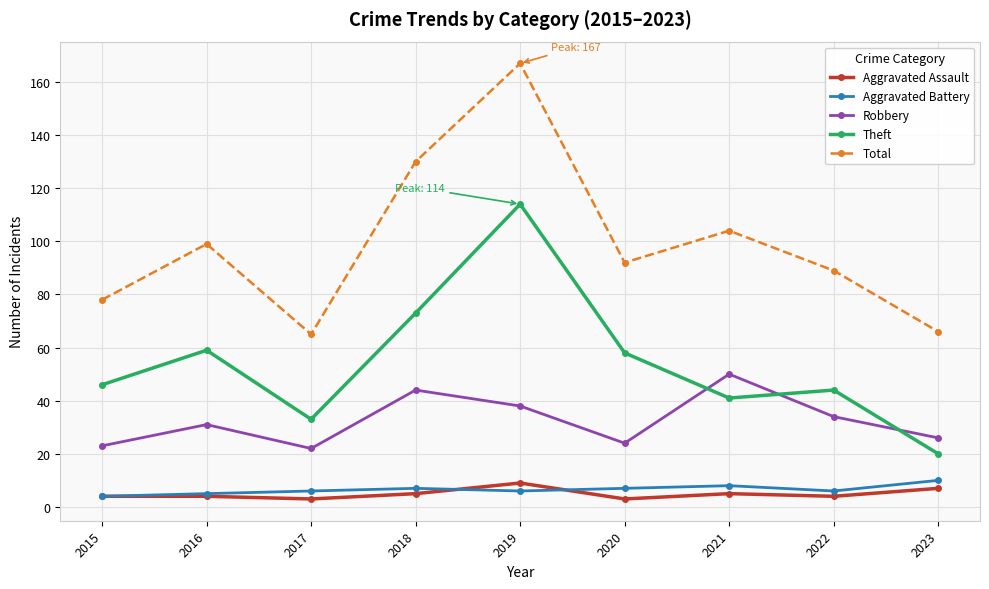

What are all the series names shown in the legend?

Aggravated Assault, Aggravated Battery, Robbery, Theft, Total